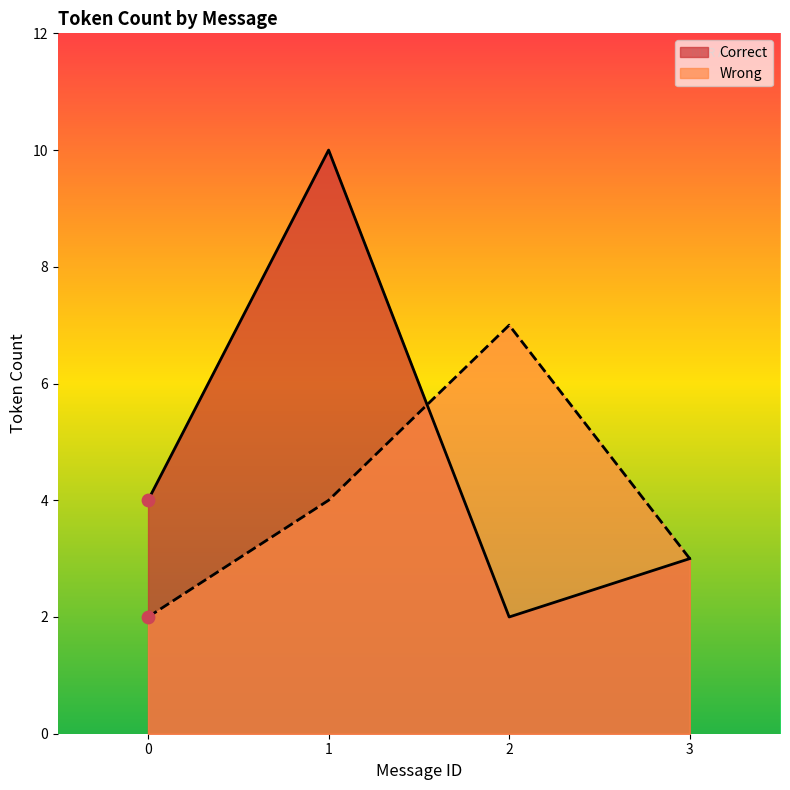

What is the total value across all series at 1?

14